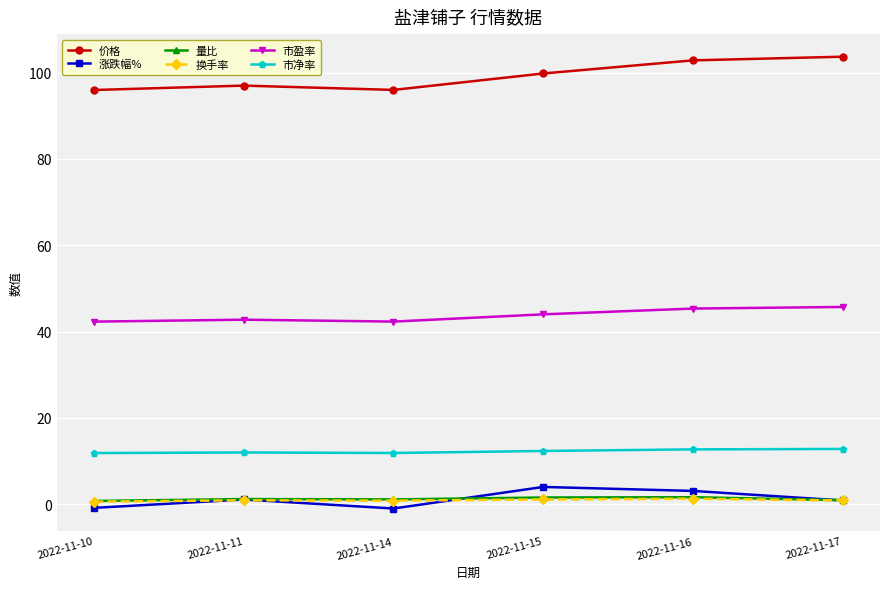

Which series has the largest total across all categories?

价格